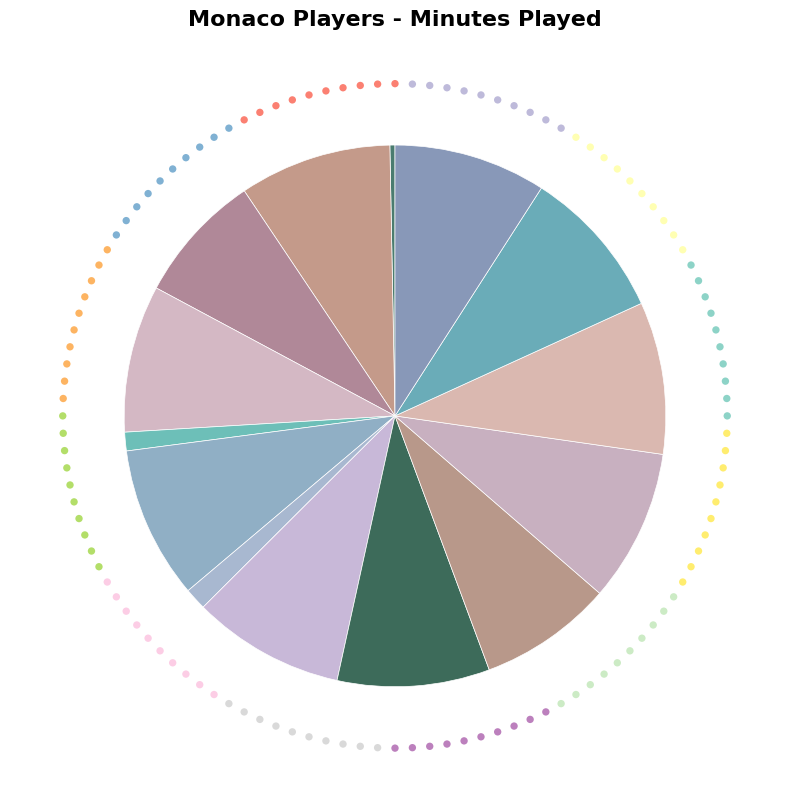

Which slice is the smallest?

Kylian Mbappé